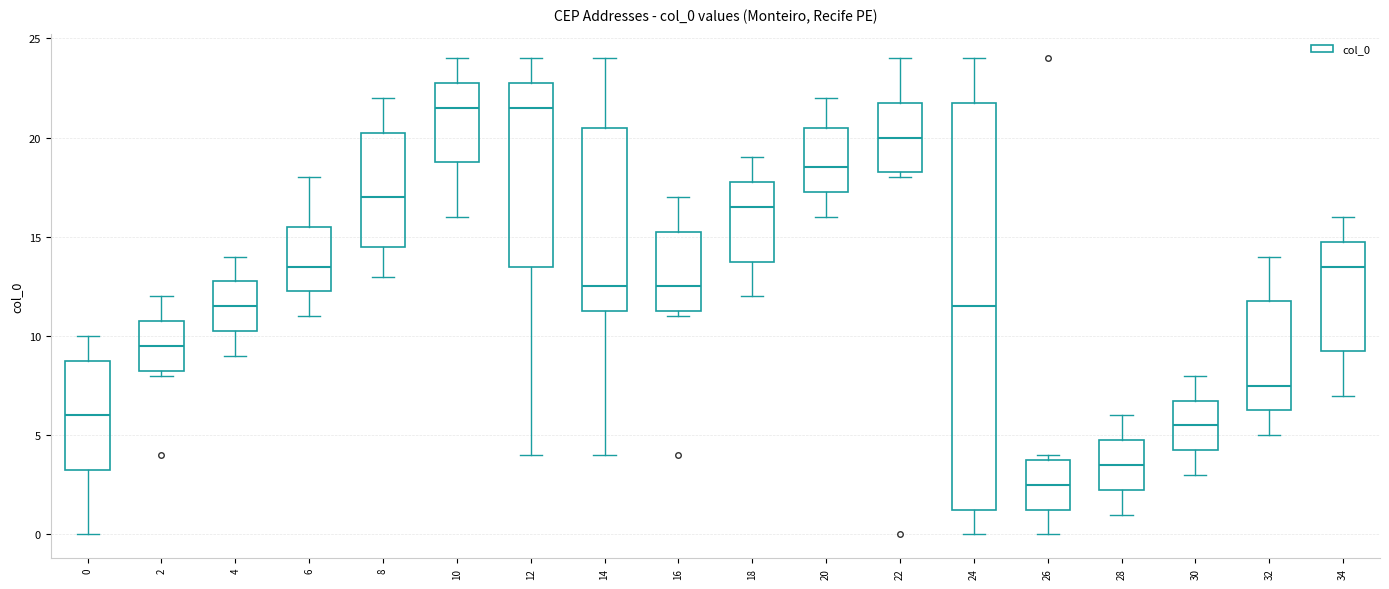

Where does the lower whisker of the box at x = 28 end on the y-axis? The values are not printed on the chart, so give them approximately, as read against the axis.

1.0